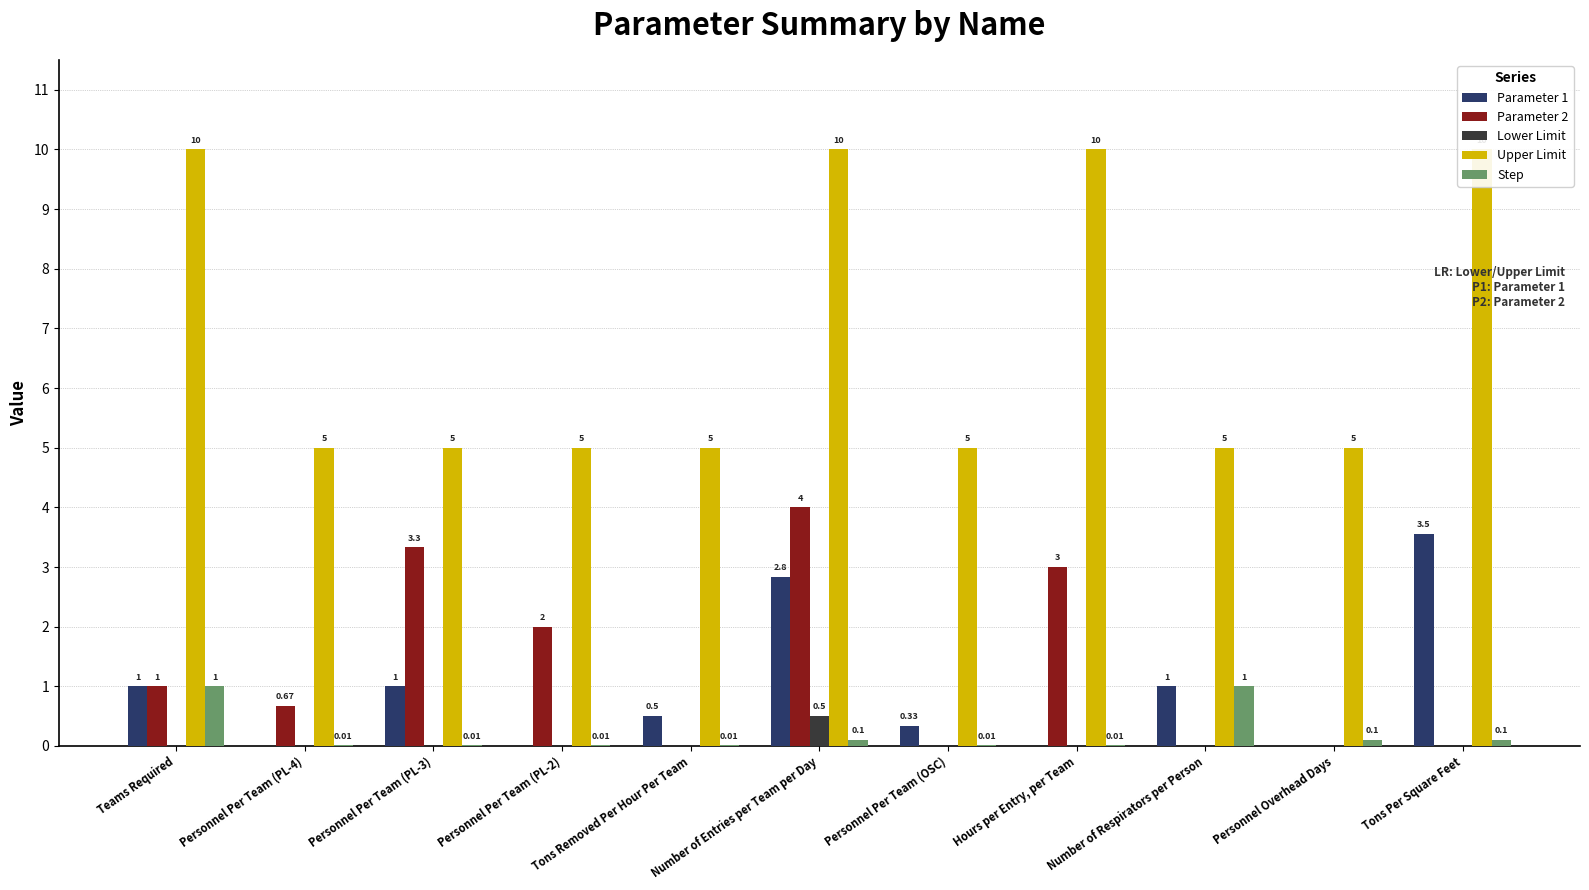

List the series in order of their peak value, lowest first.

Lower Limit, Step, Parameter 1, Parameter 2, Upper Limit